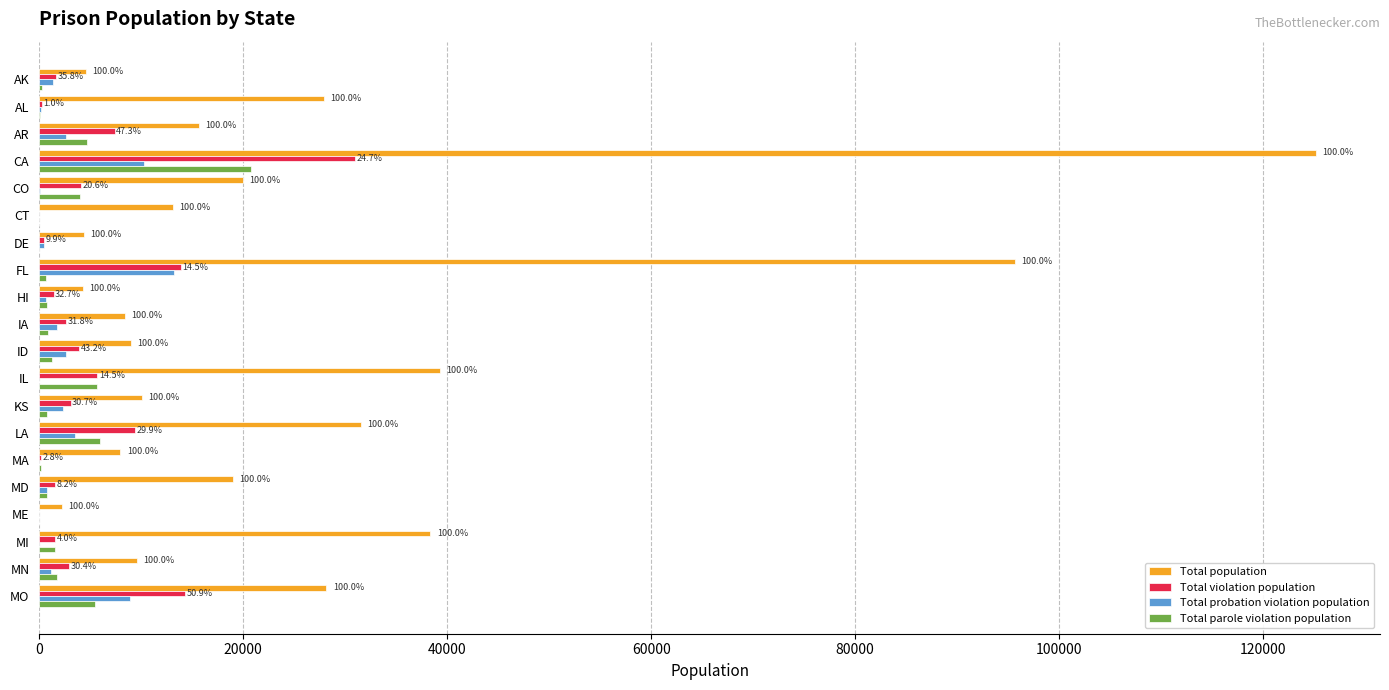

Read the Total violation population value at AR.

7413